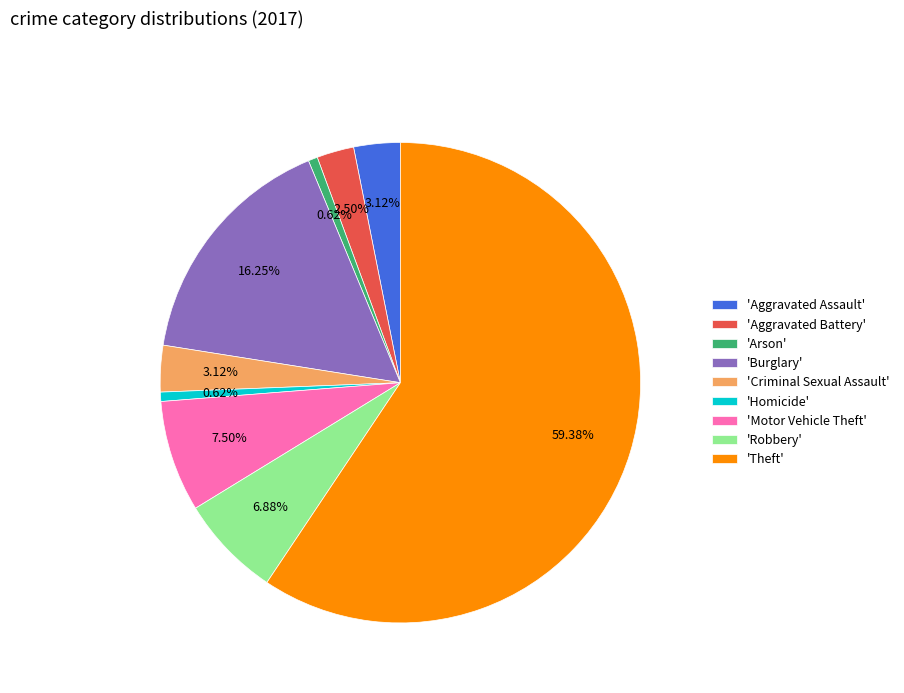

To the nearest percent, what is the difference between the largest and smallest slice percentages?

59%